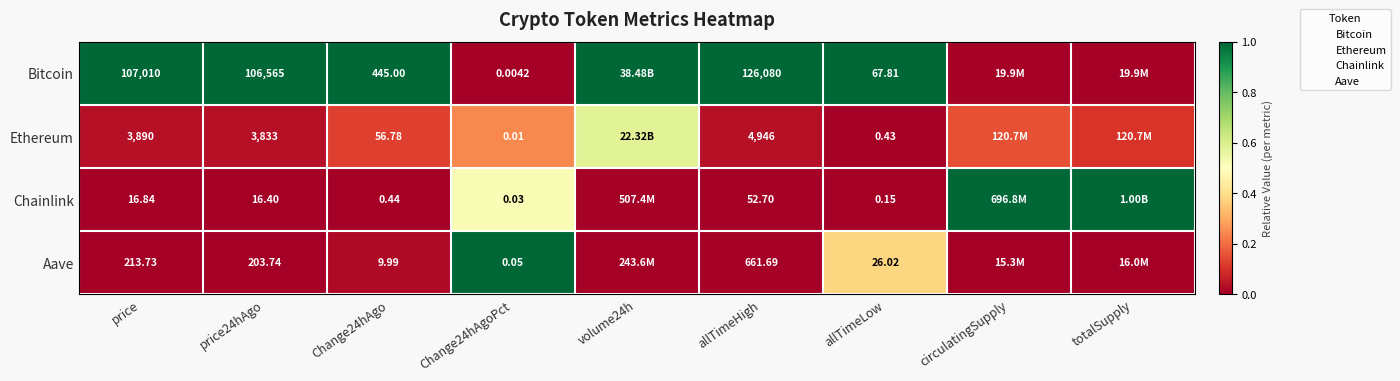

Rank the series at Change24hAgo from highest to lowest value.

Bitcoin, Ethereum, Aave, Chainlink